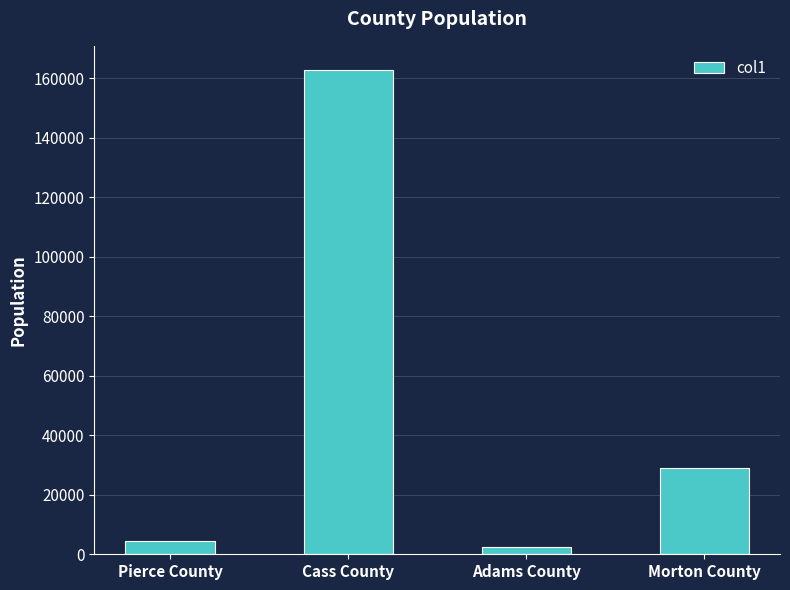

At which category does the chart reach its peak across all series?

Cass County